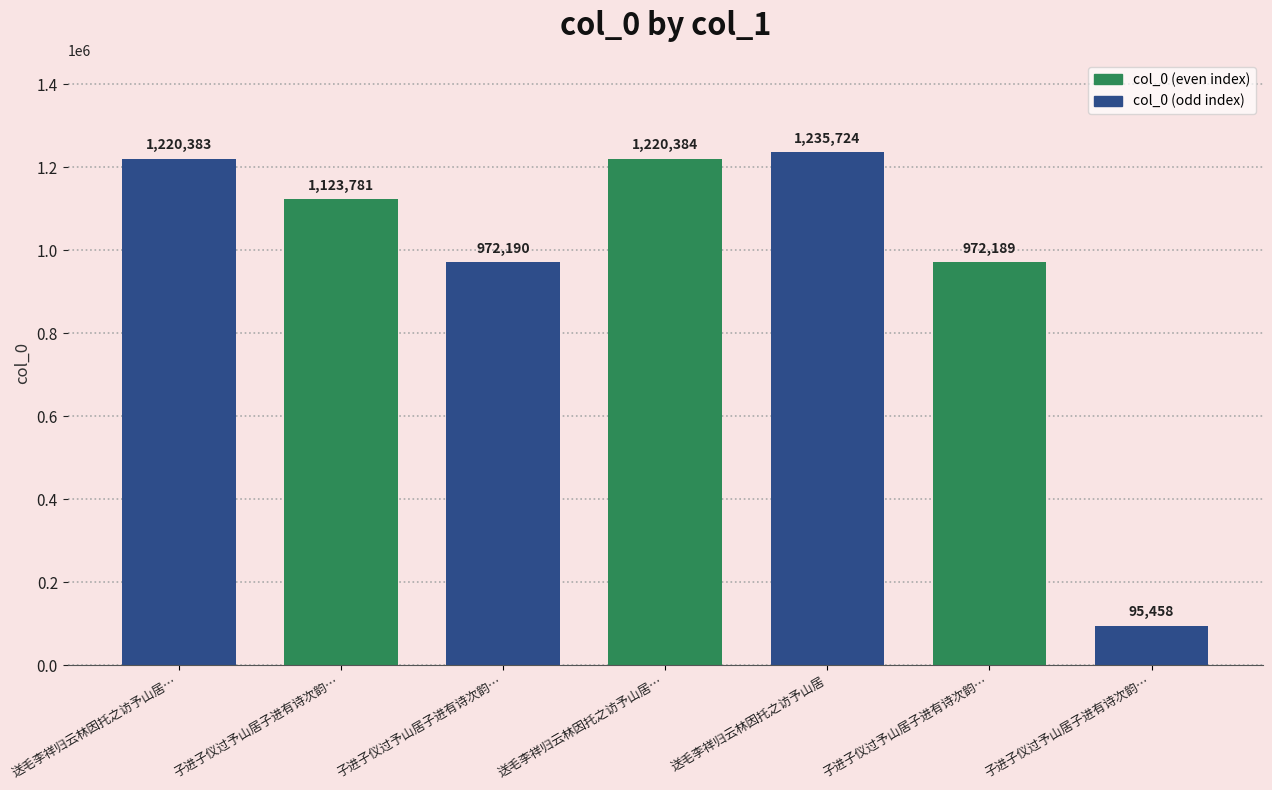

How many bars are there in total?

7